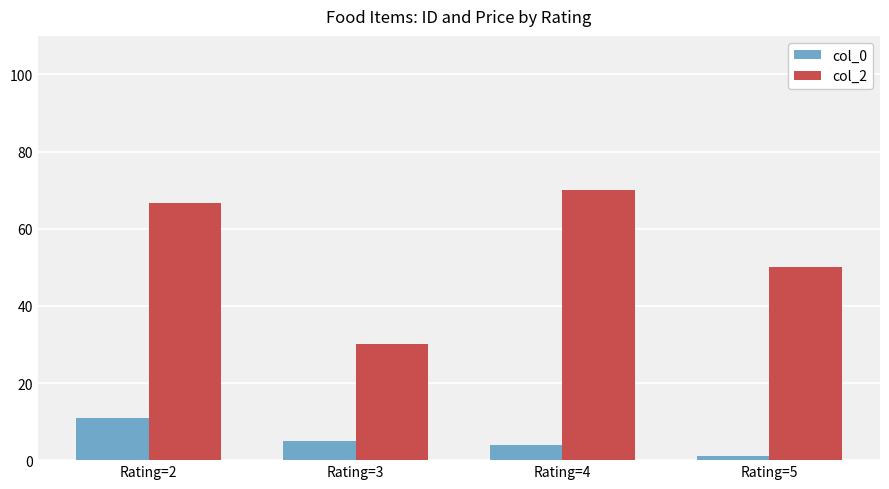

What is the value of the col_2 bar at the 3rd from the left?

70.0